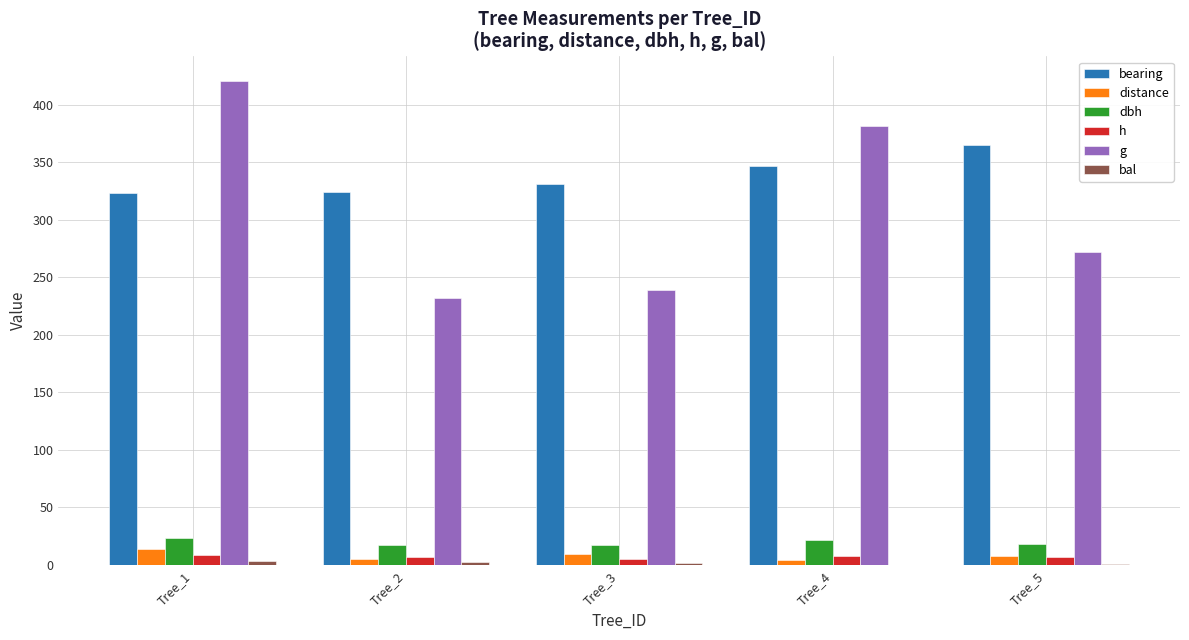

What is the approximate value of dbh at Tree_4?

22.1